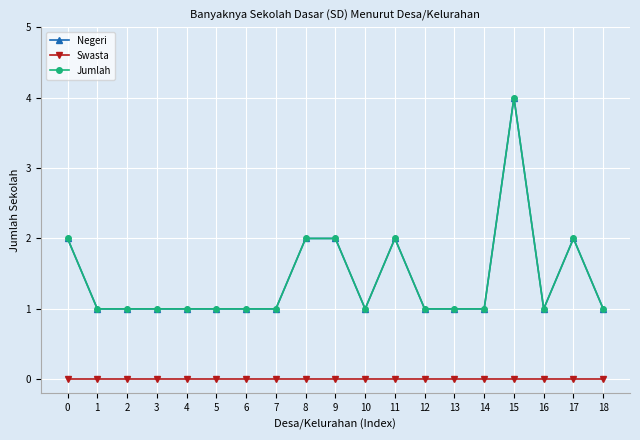

Does the chart have visible grid lines?

Yes